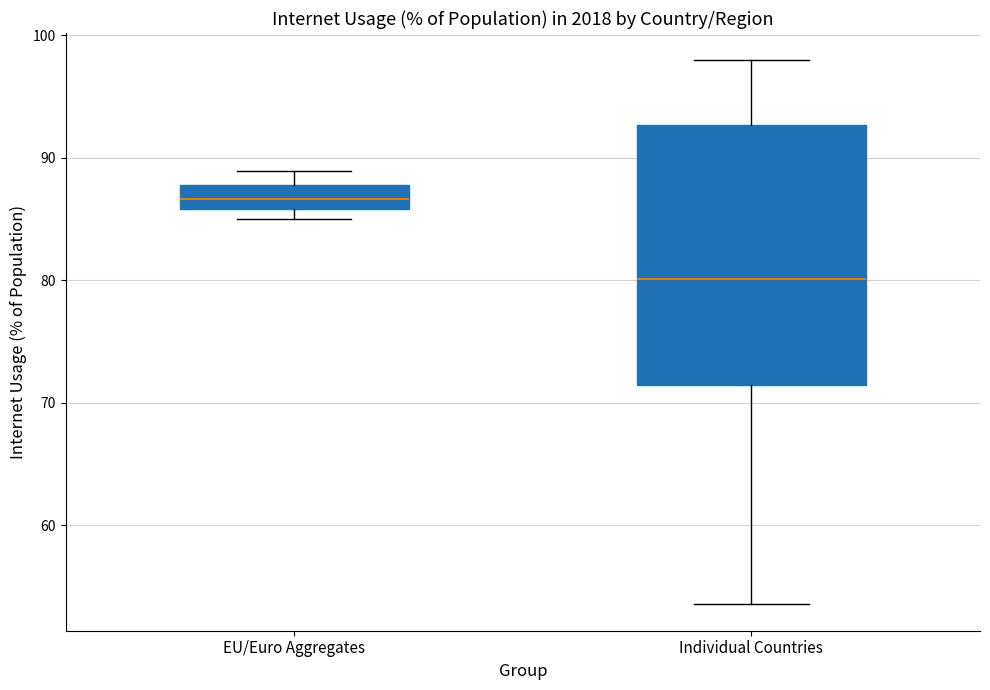

Reading left to right, read every box against the y-axis: the position of its median line, the range the box covers, and the ends of its whiskers. The values are not printed on the chart, so give them approximately, as read against the axis.

EU/Euro Aggregates: median 87, box 86 to 88, whiskers 85 to 89
Individual Countries: median 80, box 71 to 93, whiskers 54 to 98